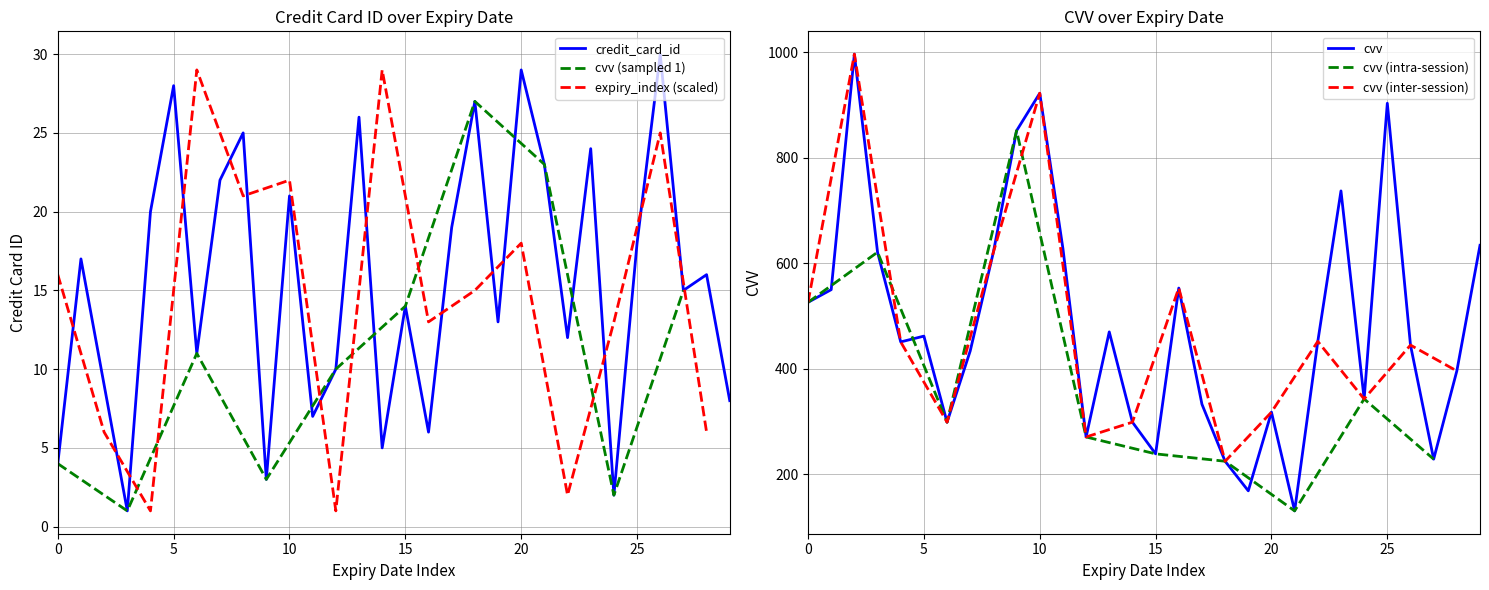

True or false: cvv has a value of 396 at 2020-03-03.

True